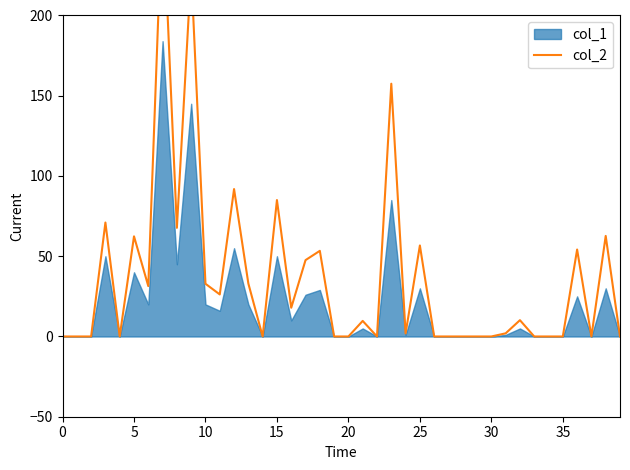

How many points are lower than both their immediate neighbors (excluding endpoints)?

9